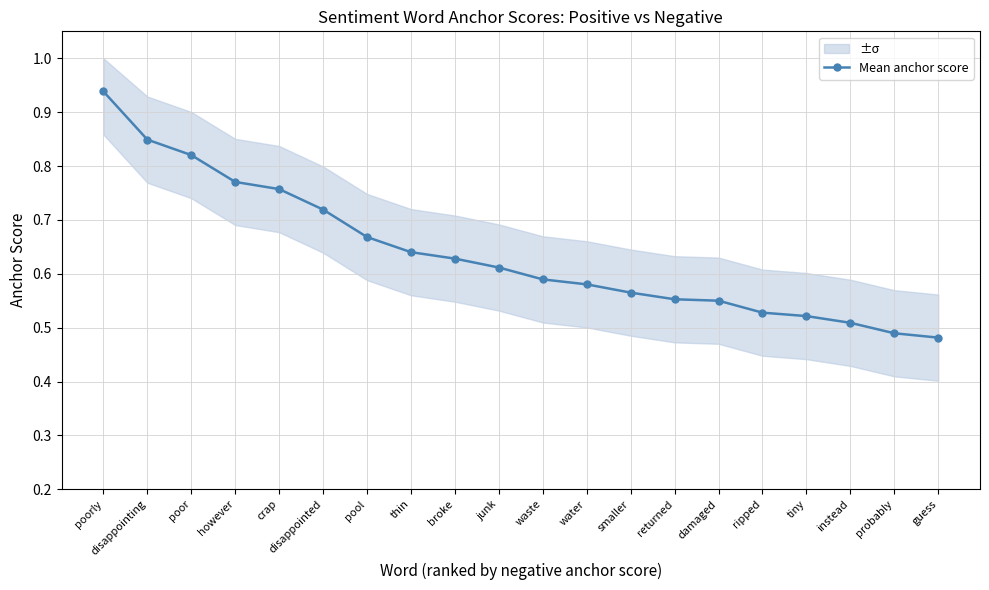

What is the sum of the values at junk and returned?

1.2